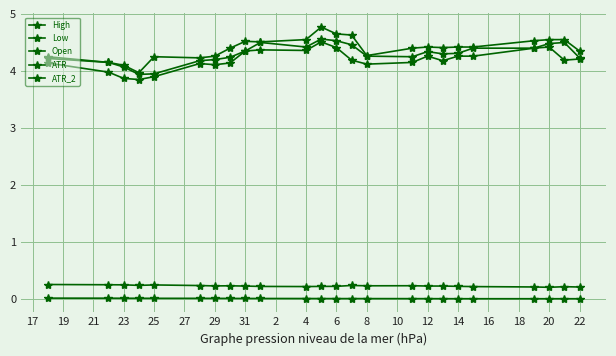

How many lines are shown in the chart?

5